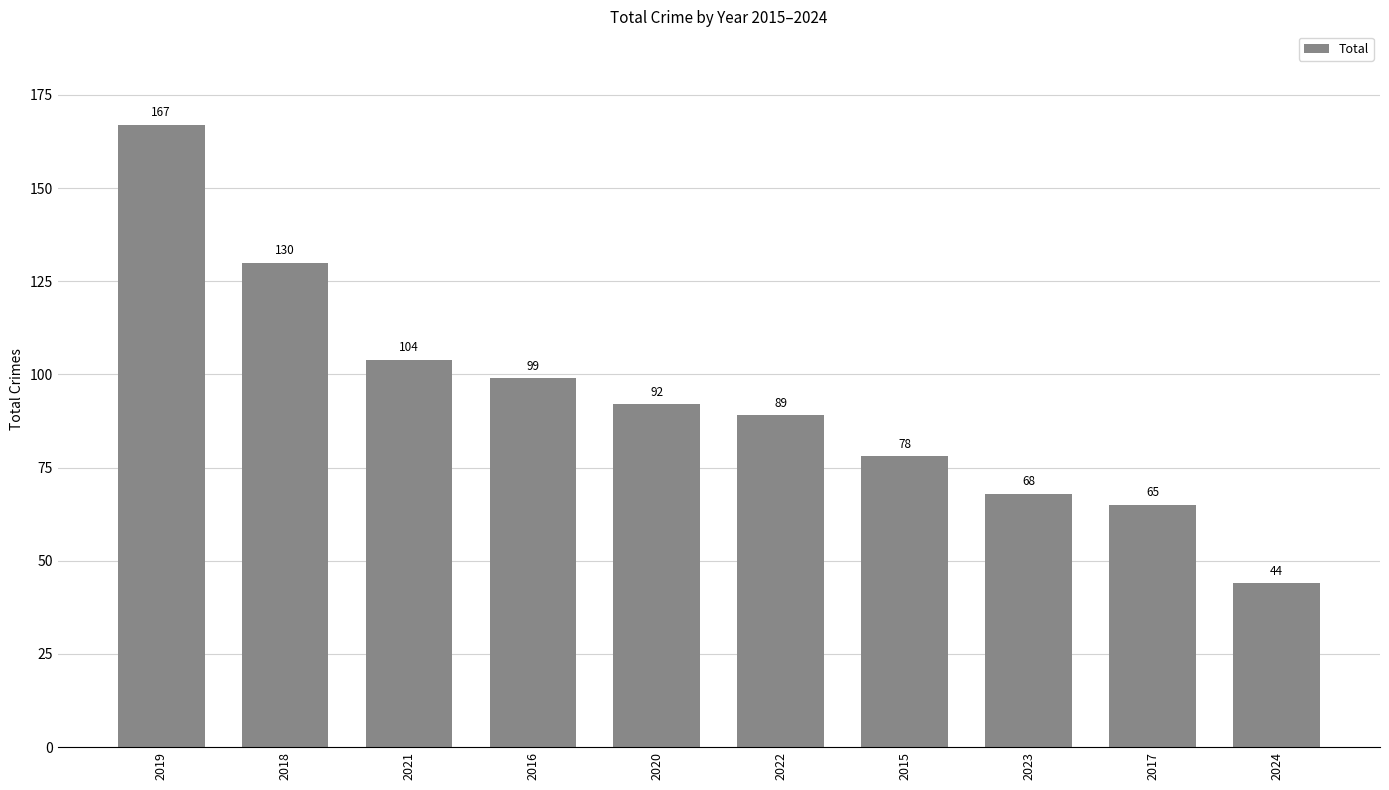

Count the number of categories in the chart.

10